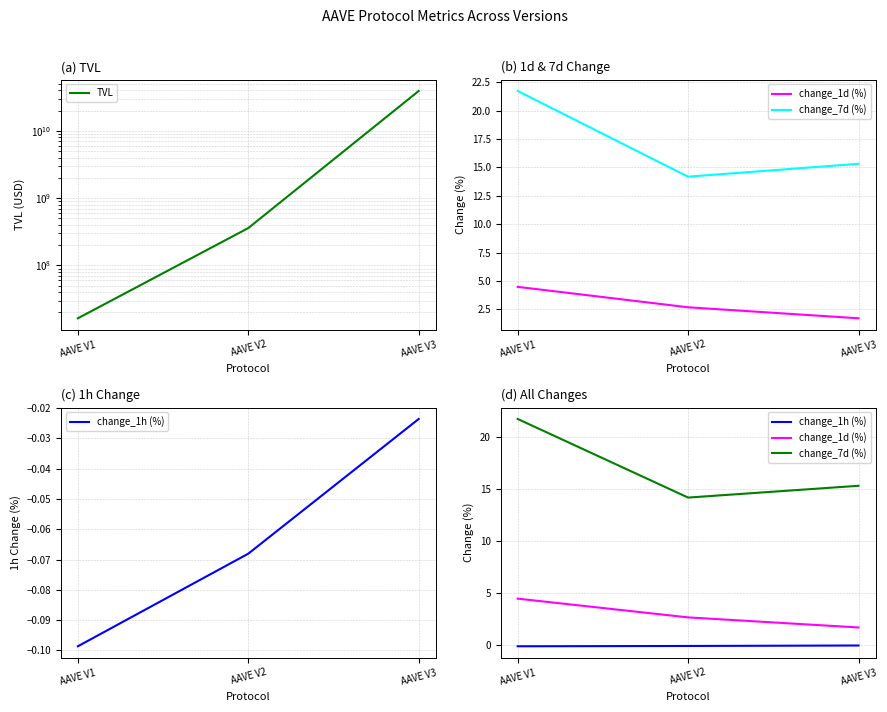

Reading right to left, what are all the values shown in this chart?

TVL: 39178681253.9	359414009.5	16403690.5
change_1d (%): 1.7	2.7	4.5
change_7d (%): 15.3	14.2	21.7
change_1h (%): -0.0	-0.1	-0.1